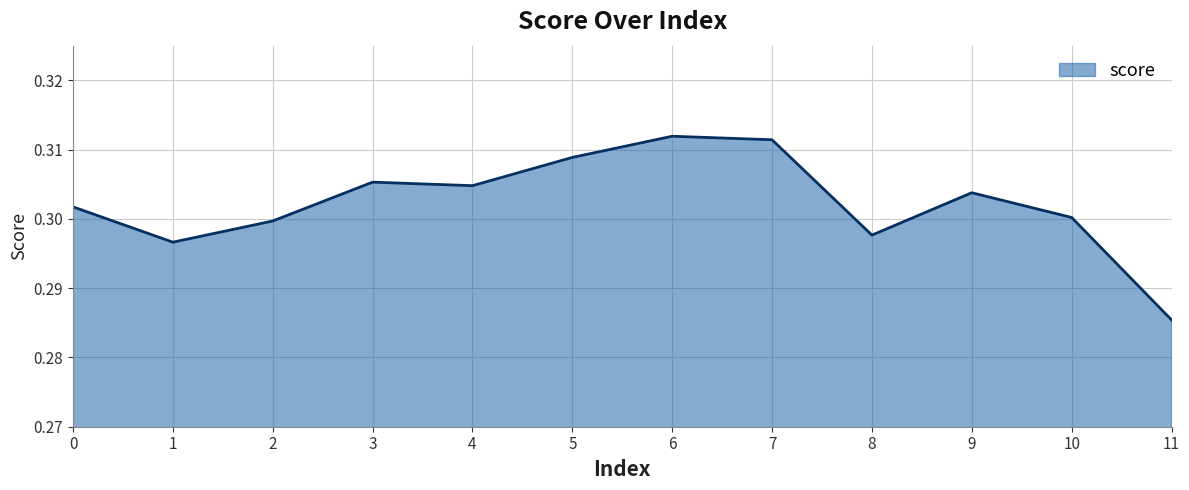

Which category has the lowest value across all series?

11